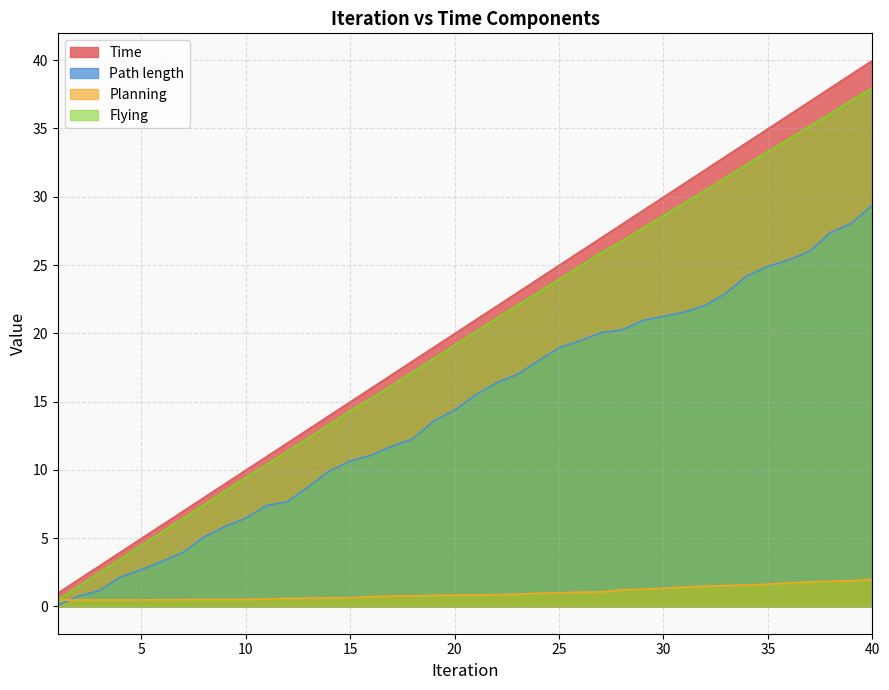

At how many categories does at least one series exceed 2?

38